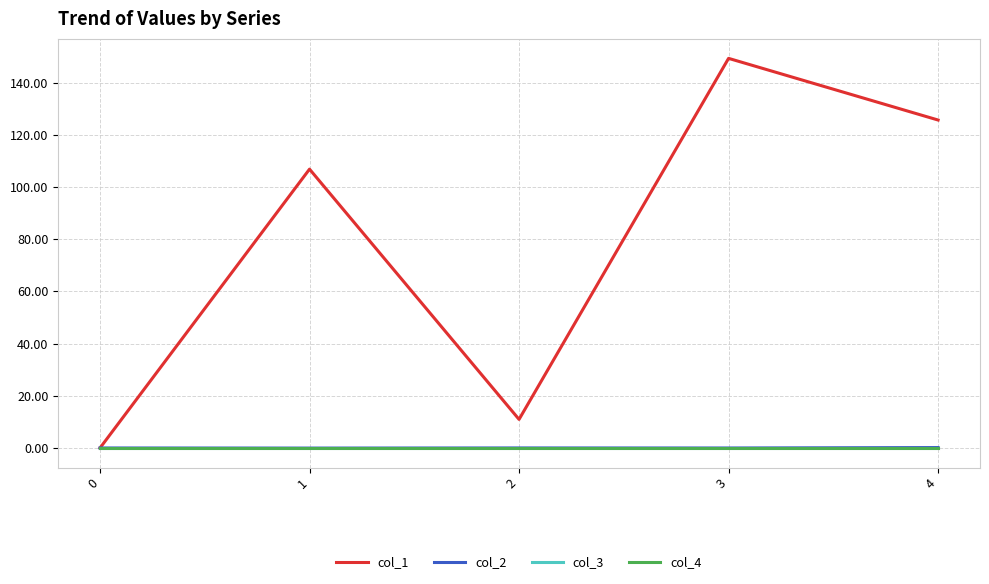

Does the chart have visible grid lines?

Yes